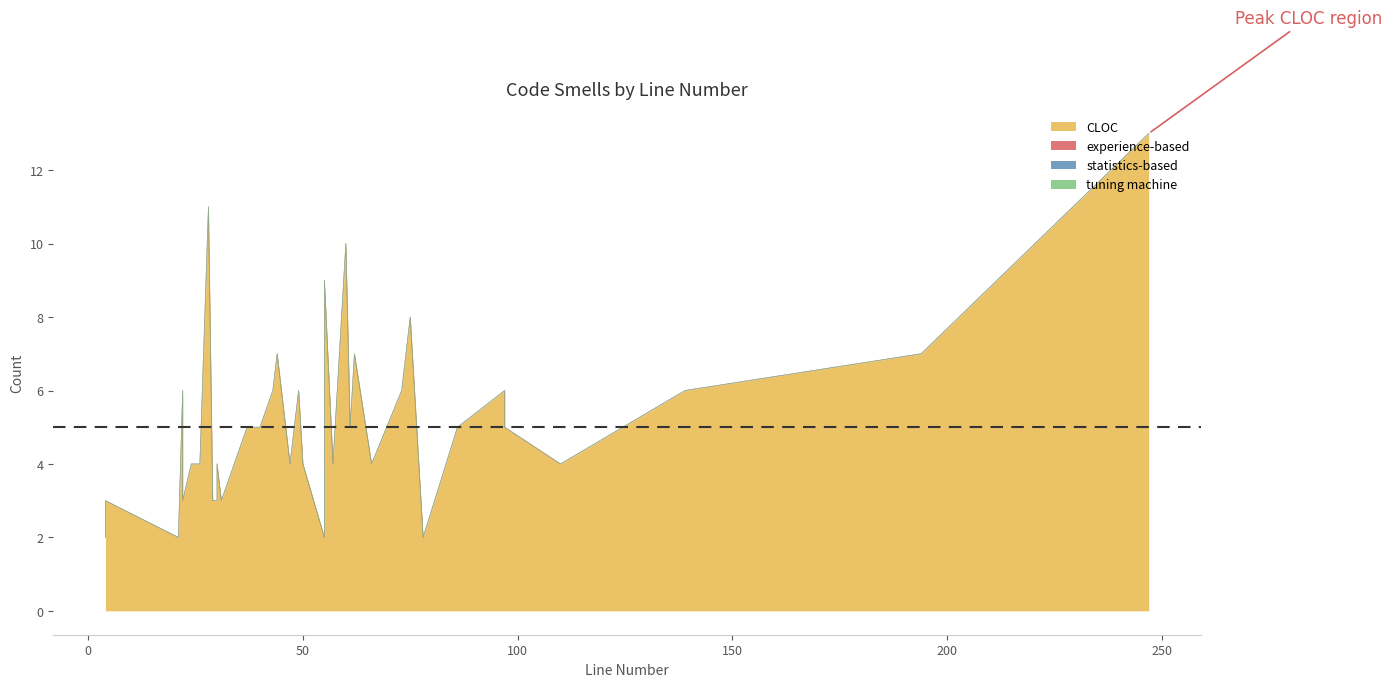

Which series has the largest total across all categories?

CLOC